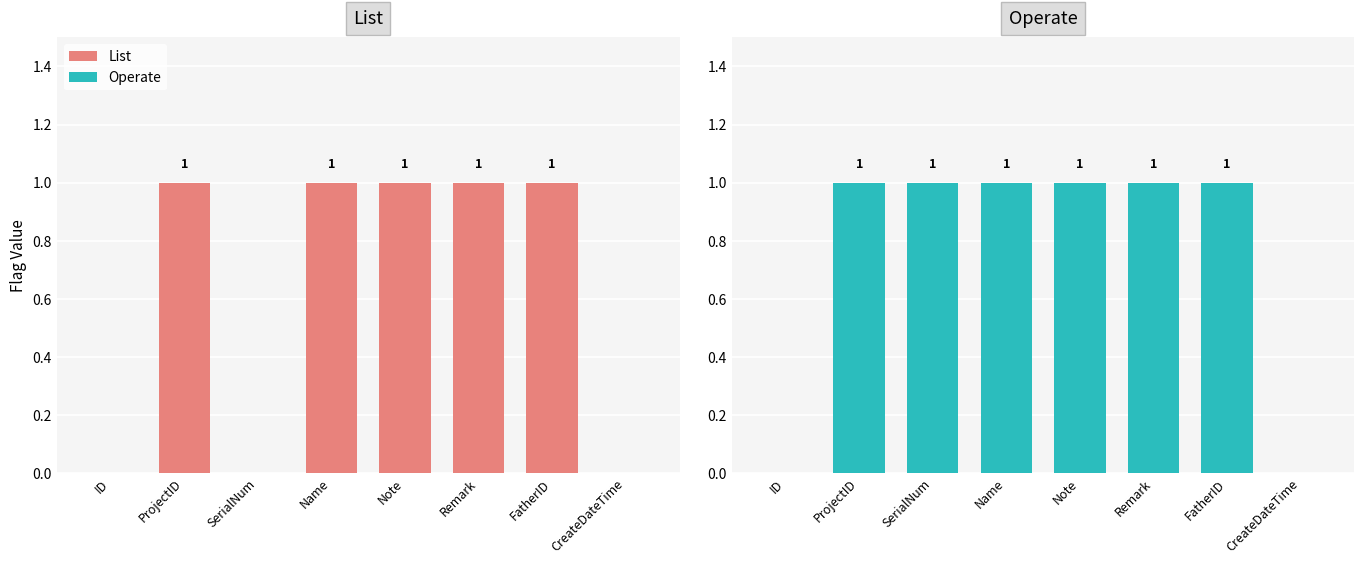

What is the maximum value for List?

1